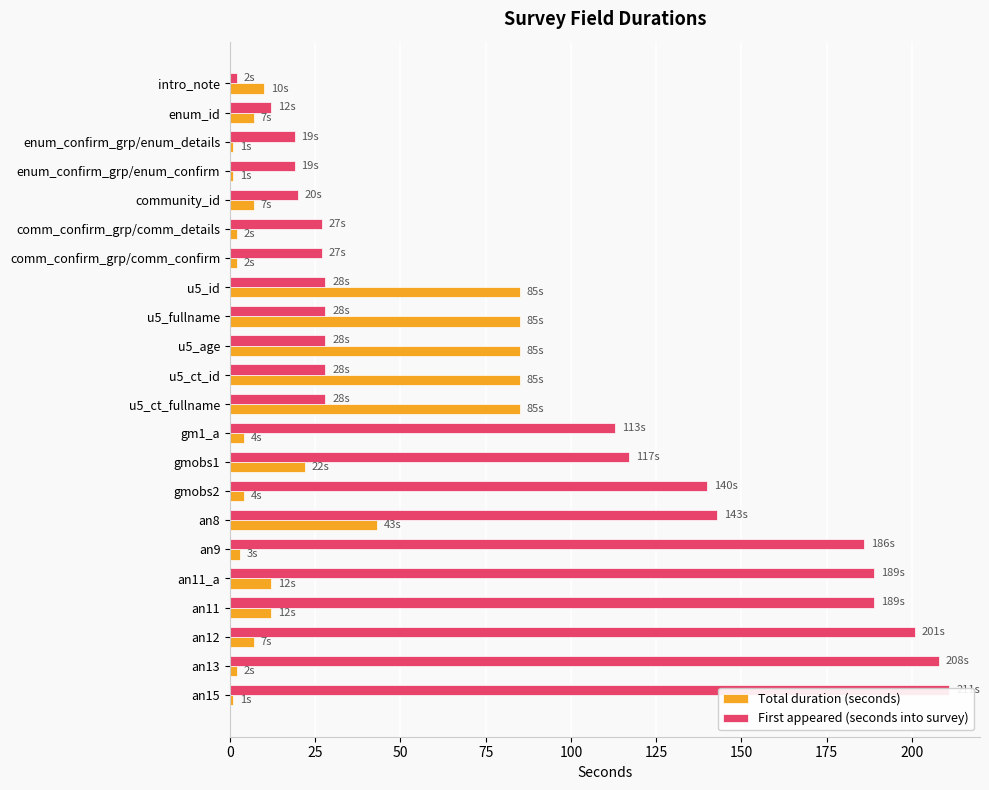

List the series in order of their peak value, highest first.

First appeared (seconds into survey), Total duration (seconds)